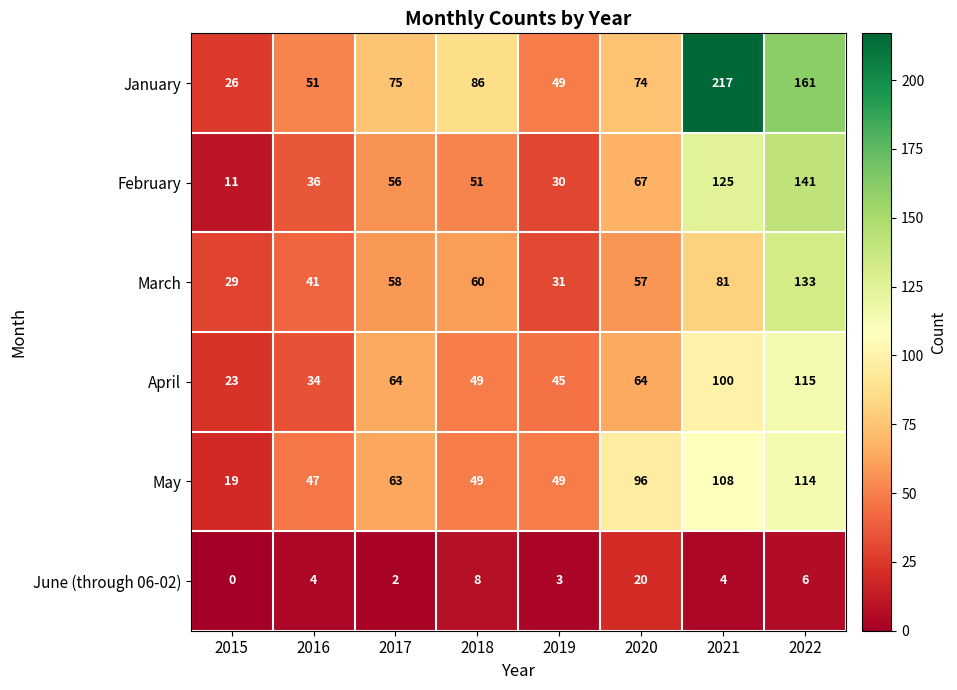

At which category is the sum across all series the highest?

2022